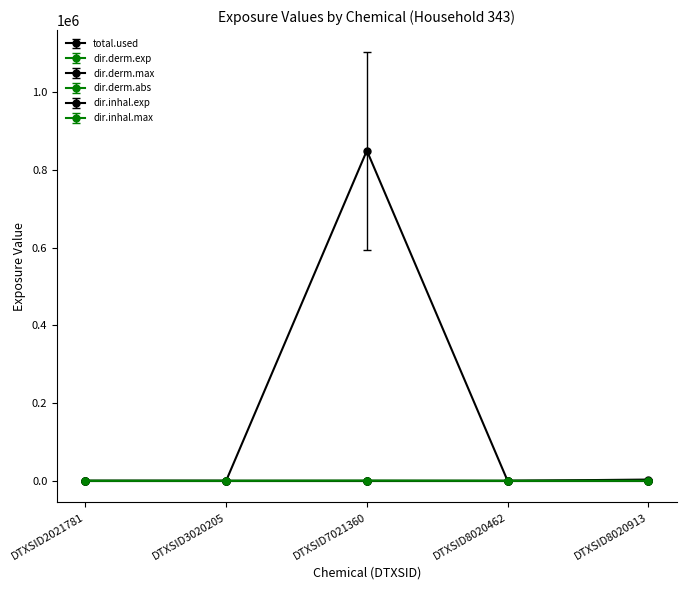

Is this an area chart (filled region under the line)?

No